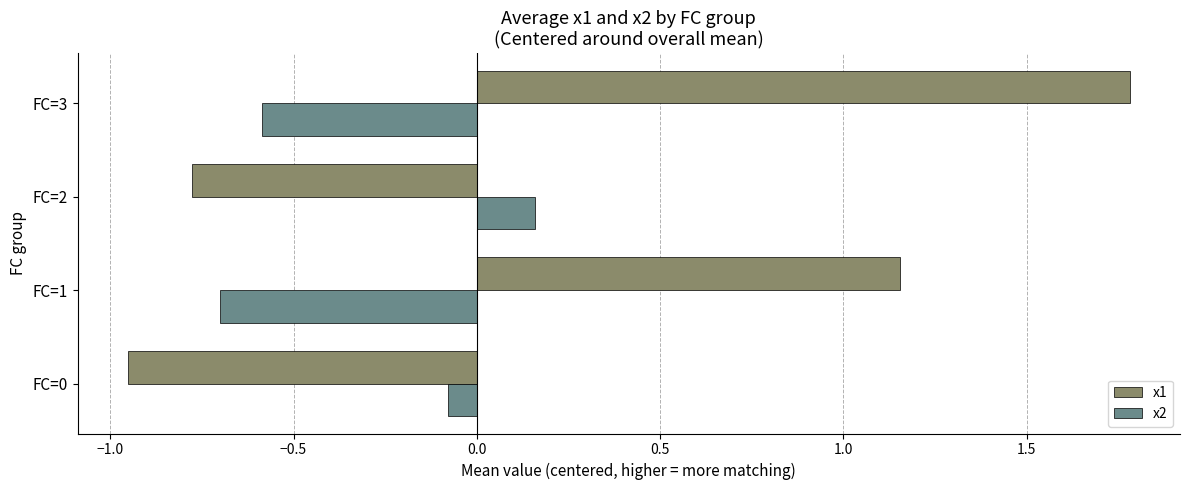

How many values in the x1 series are below 1?

2